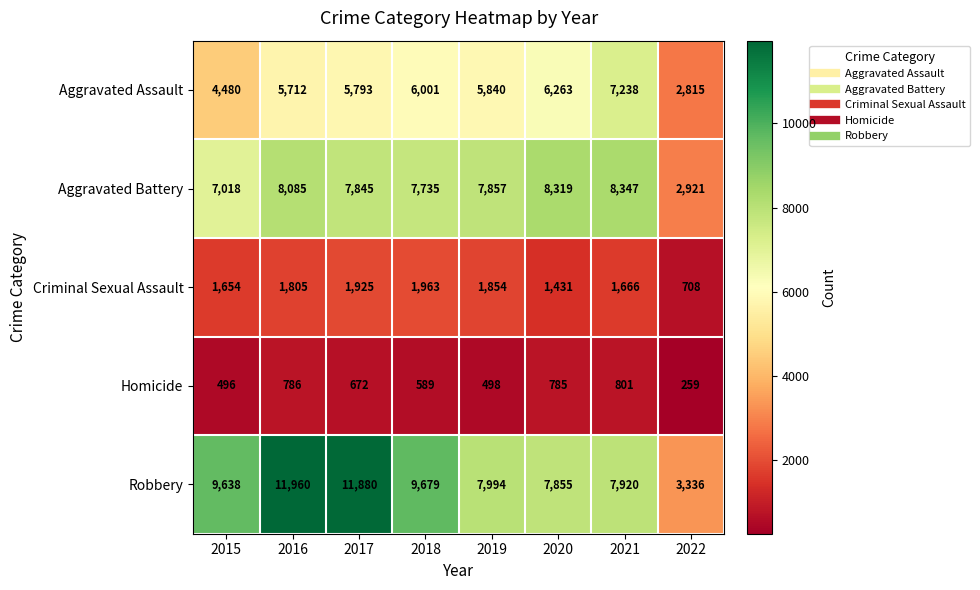

What is the greatest value displayed?

11960